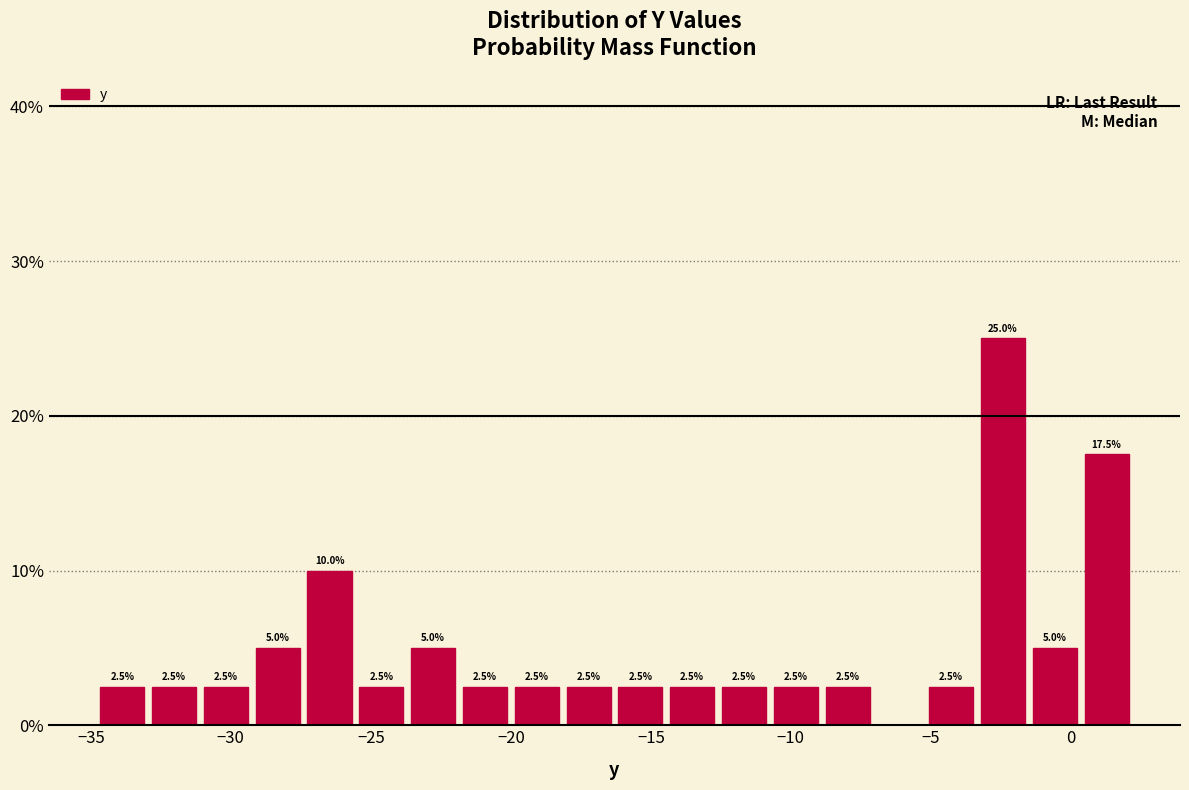

Around what value on the x-axis is the tallest bar? Give the approximate position of its centre, as read against the axis.

-2.5